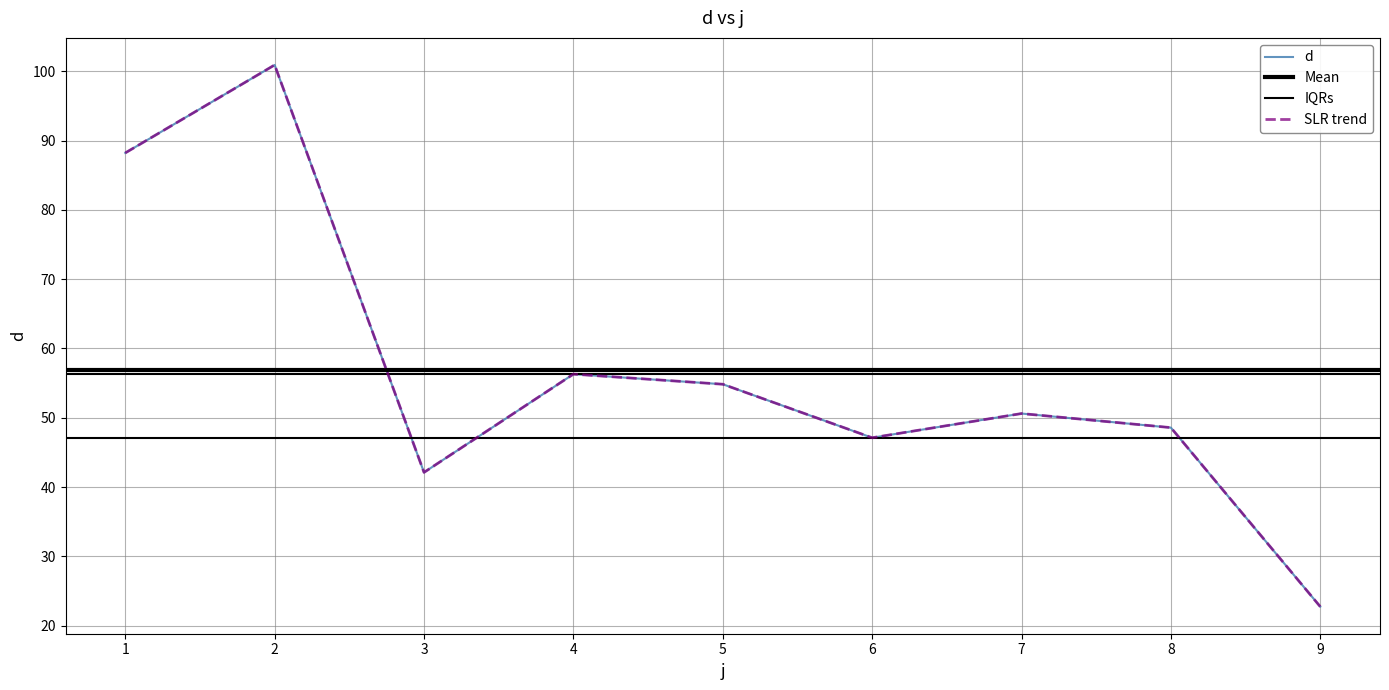

What is the value of the 2nd point from the left?

100.9